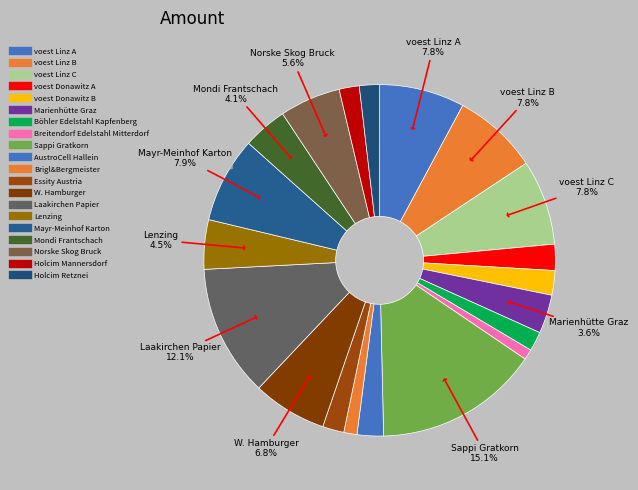

To the nearest percent, what percentage of the pie is Mayr-Meinhof Karton?

8%